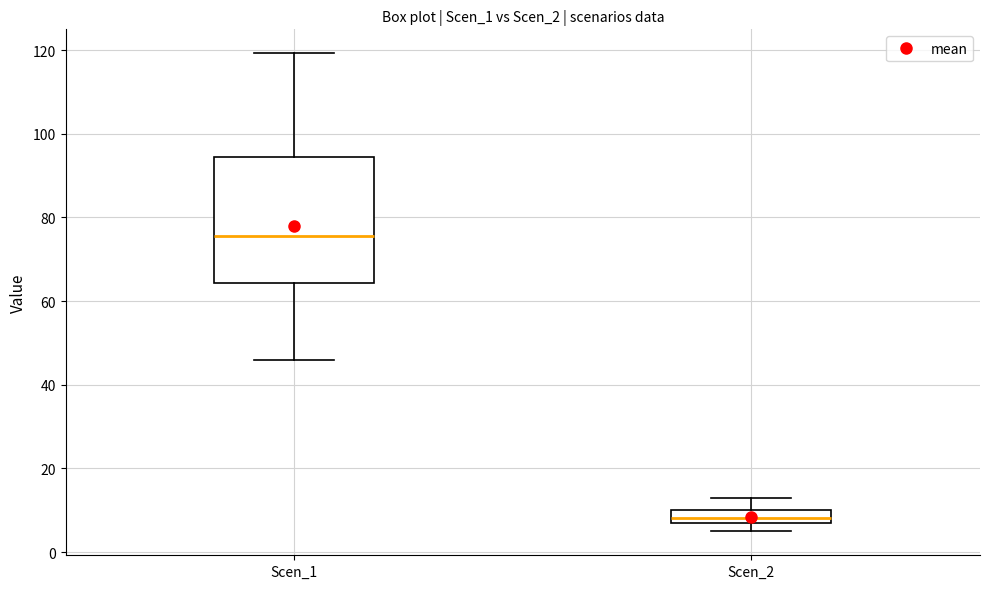

Comparing the boxes themselves (not the whiskers), which one is the tallest?

Scen_1